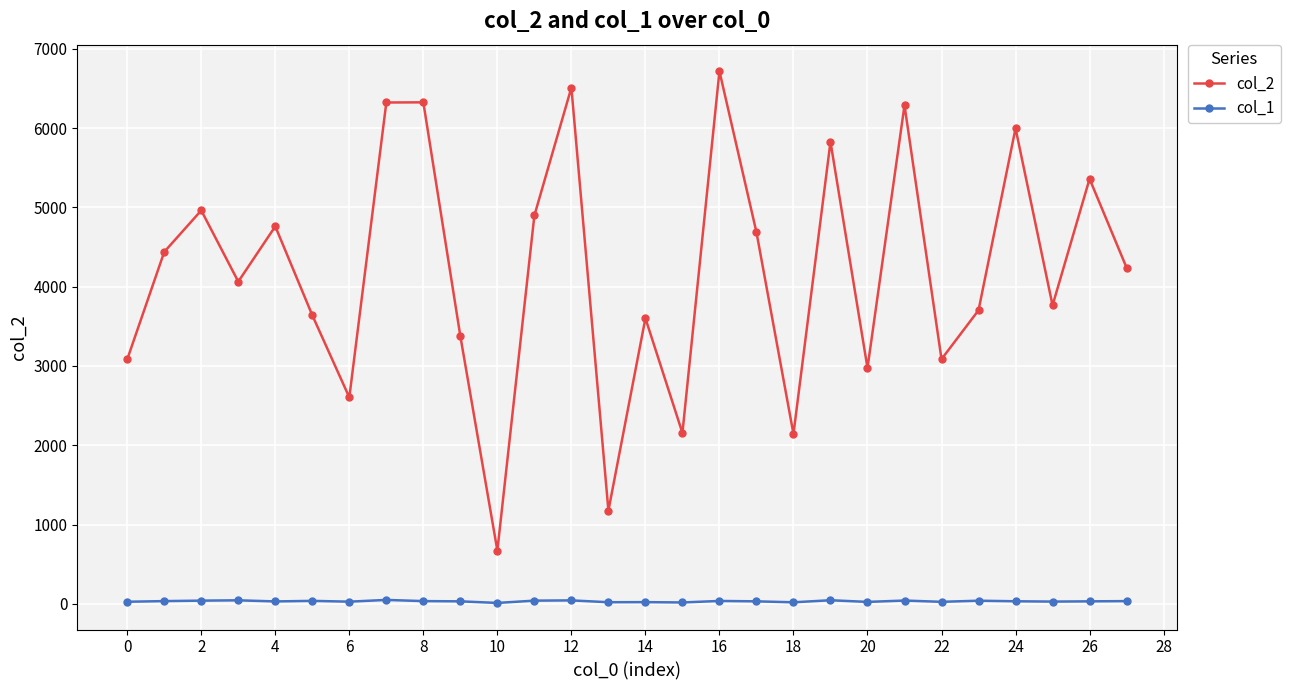

What is the greatest value displayed?

6717